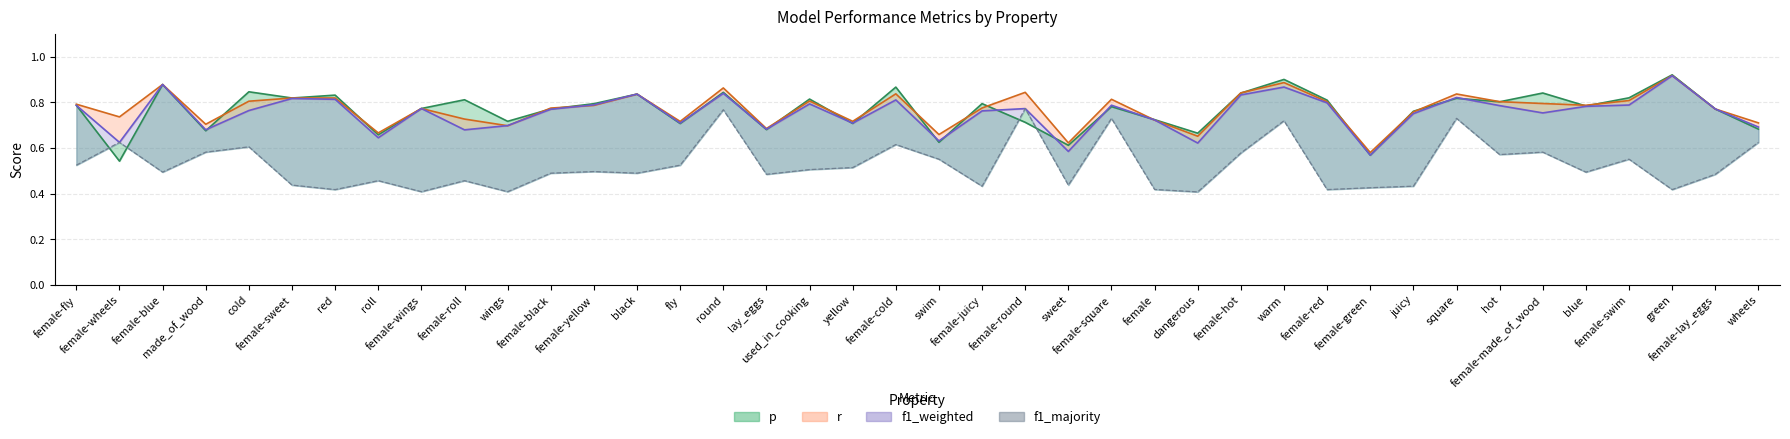

True or false: f1_weighted and f1_majority intersect in this chart.

False